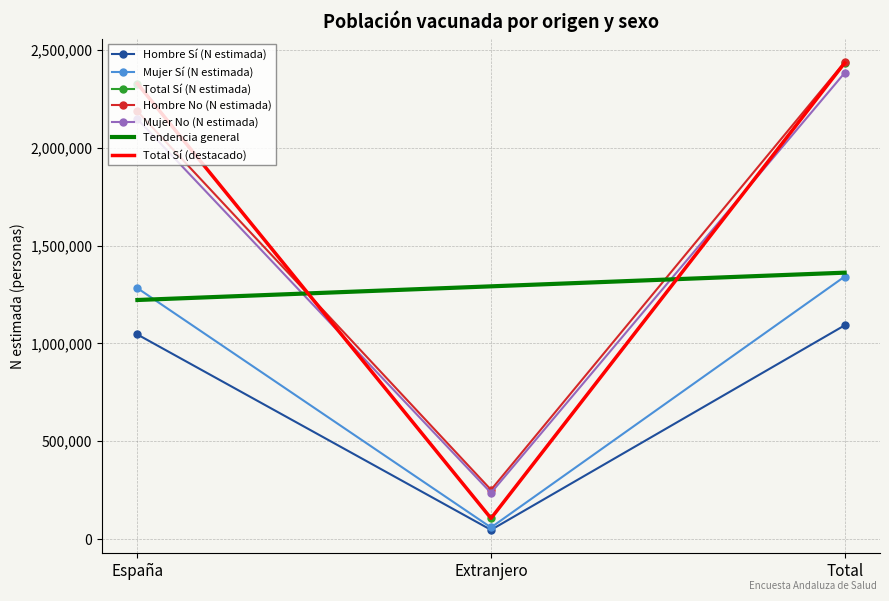

Where does the Hombre Sí (N estimada) series first go above 1045792?

Total